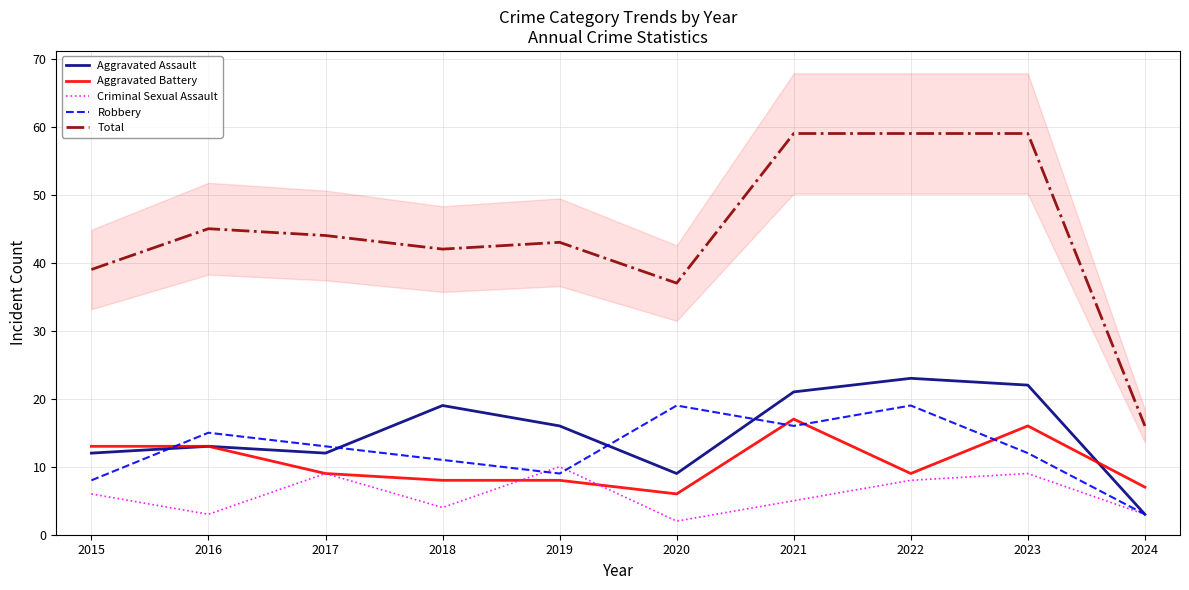

Where does the Total series first go above 44?

2016